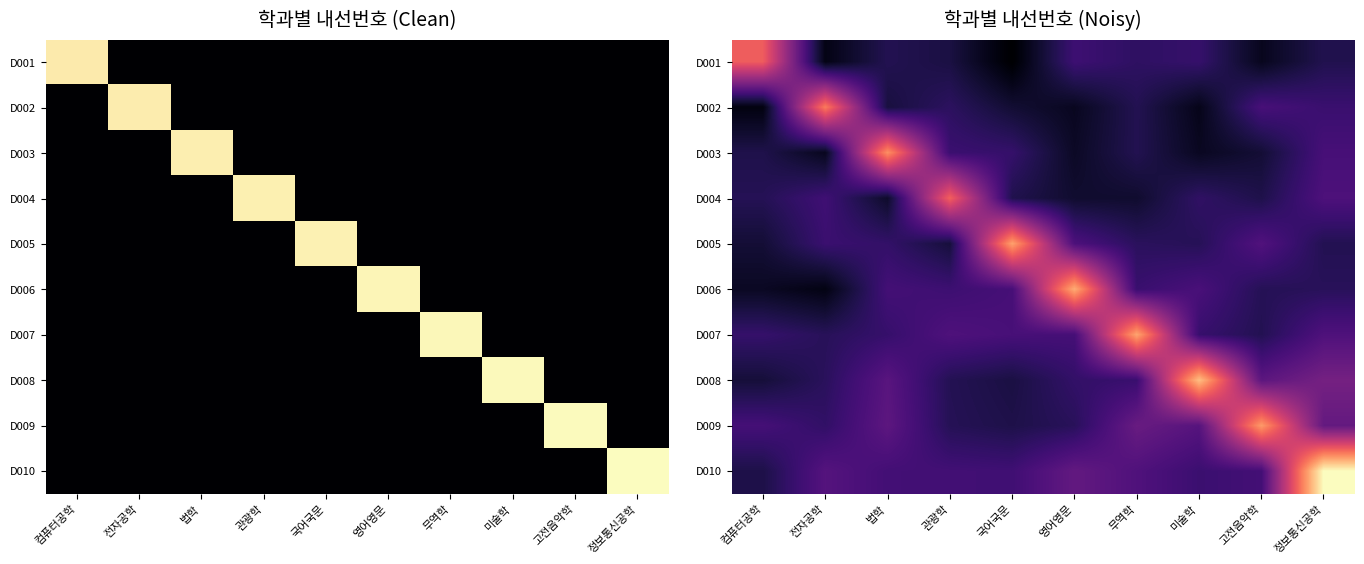

What is the greatest value displayed?

387.0